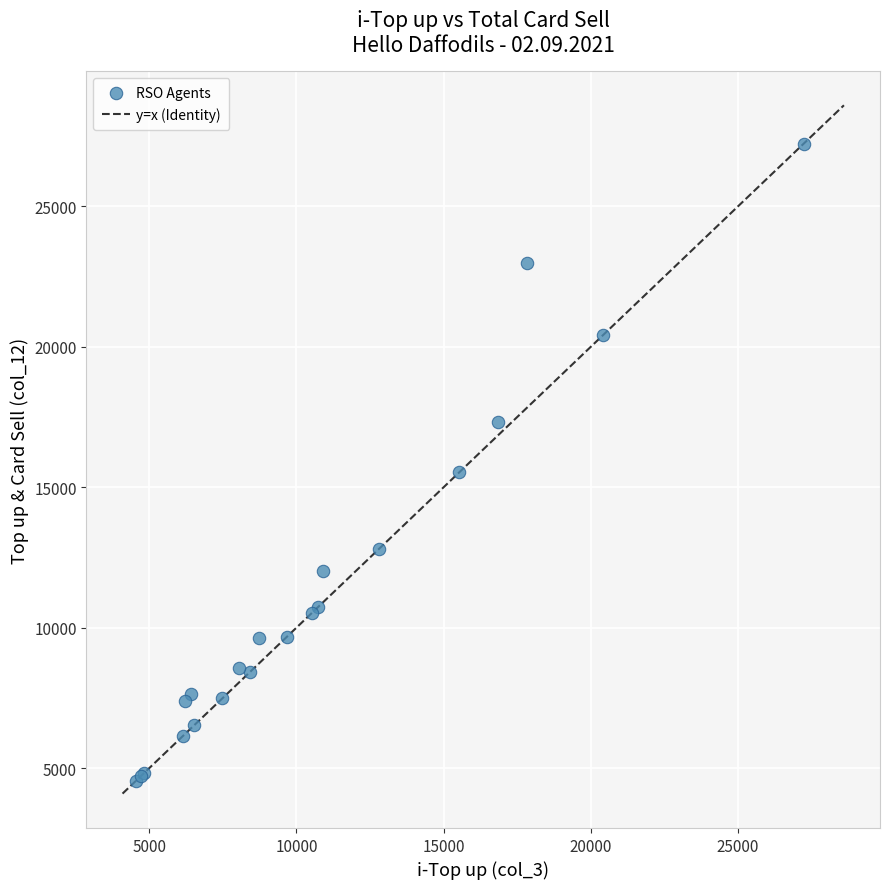

What Y value in the scatter plot is closest to 15894?

15531